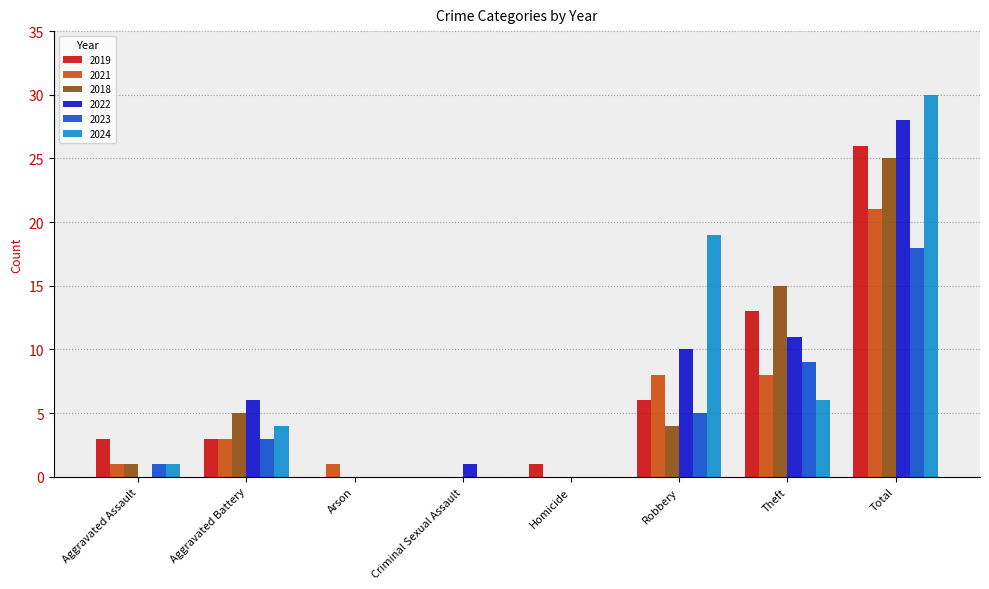

What is the sum of the 2024 values at Theft and Arson?

6